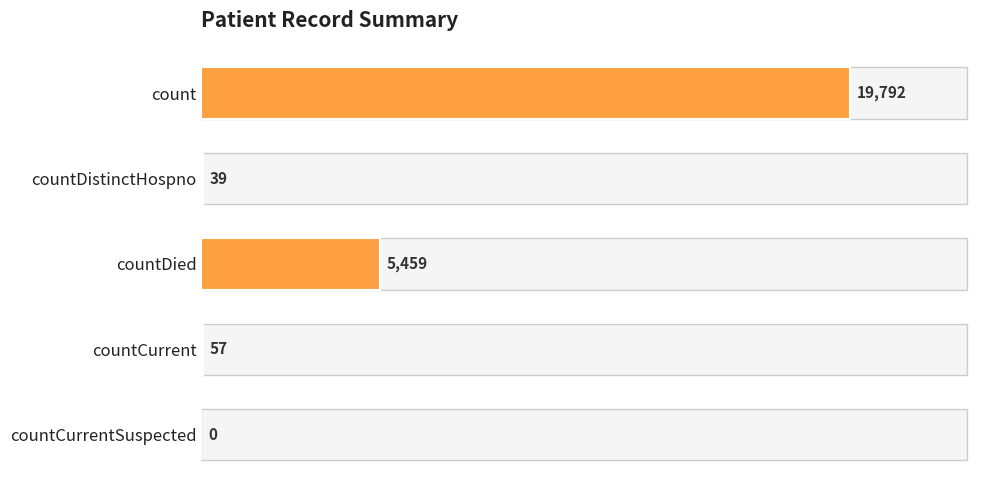

What is the maximum value shown in the chart?

19792